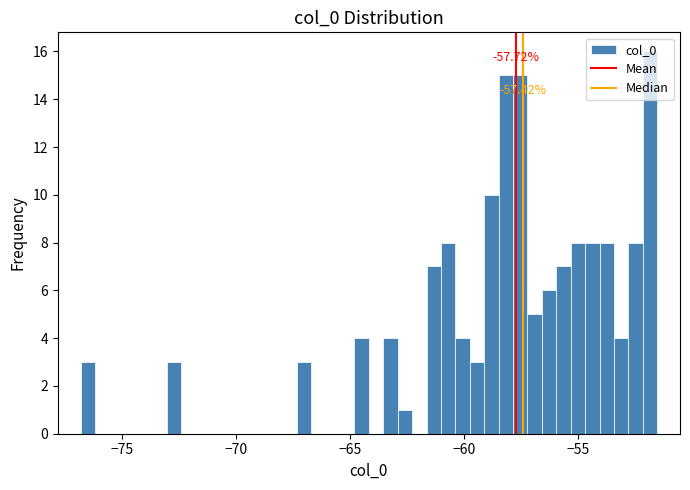

Read against the x-axis, roughly where is the centre of the tallest bar?

-52.0